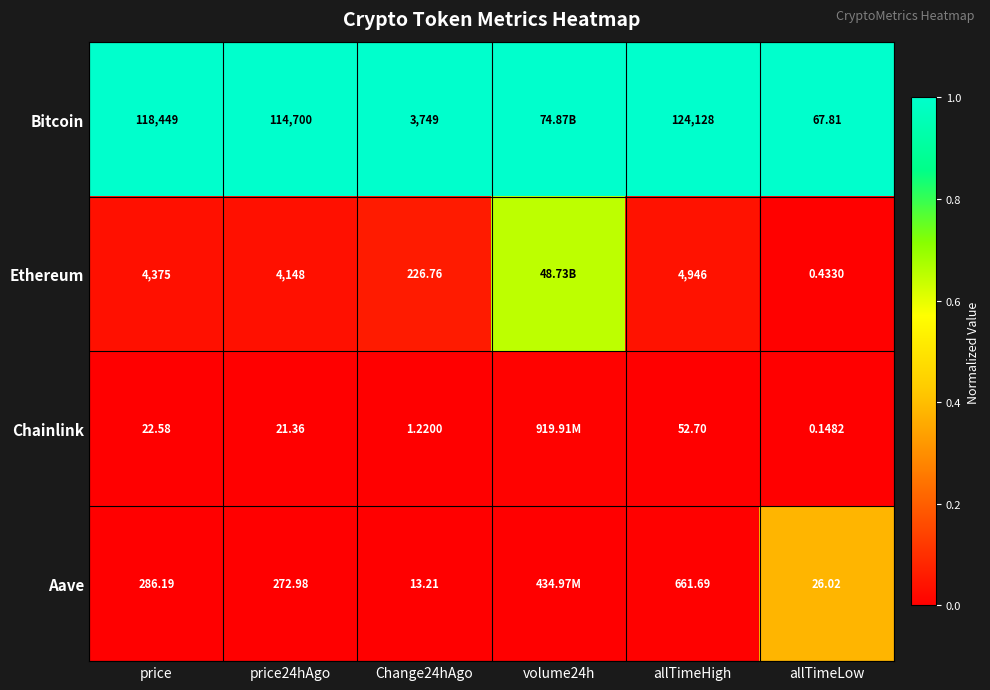

How many series are shown in this chart?

4